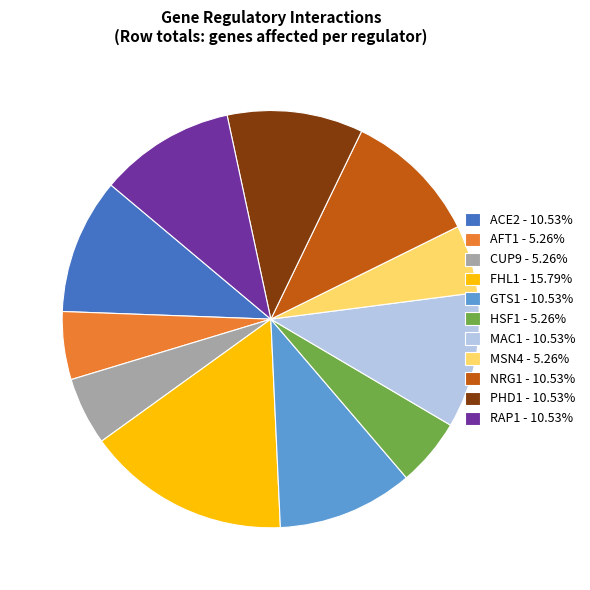

Count the number of slices in the pie.

11